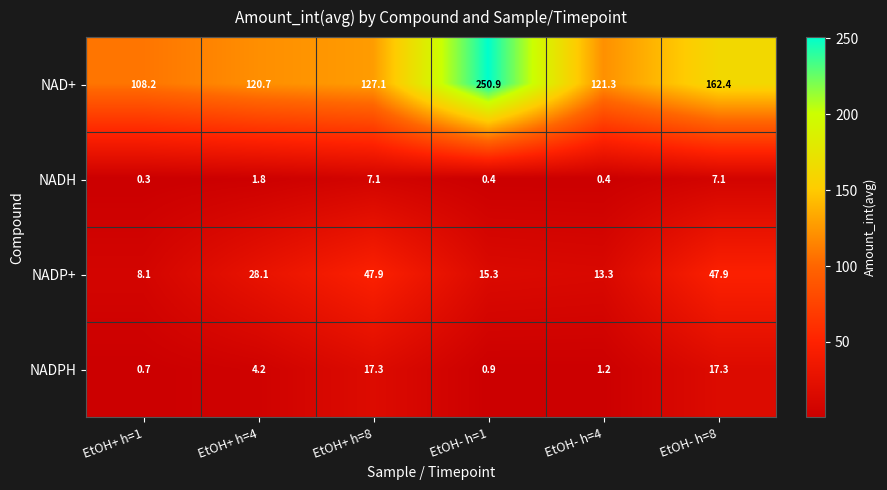

Reading left to right, transcribe all the data shown in this chart.

NAD+: 108.2	120.7	127.1	250.9	121.3	162.4
NADH: 0.3	1.8	7.1	0.4	0.4	7.1
NADP+: 8.1	28.1	47.9	15.3	13.3	47.9
NADPH: 0.7	4.2	17.3	0.9	1.2	17.3